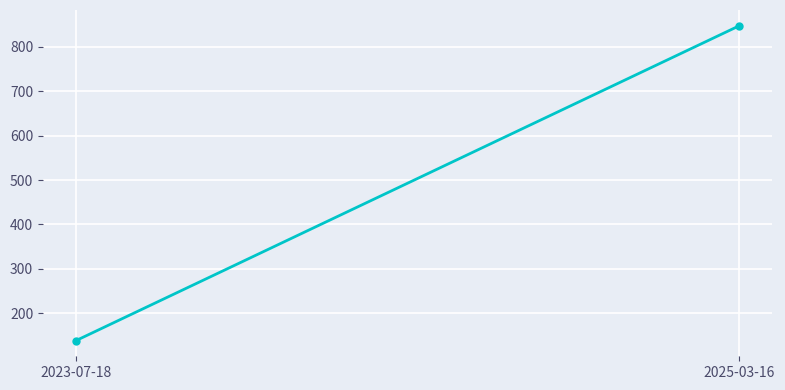

What is the smallest value displayed?

139